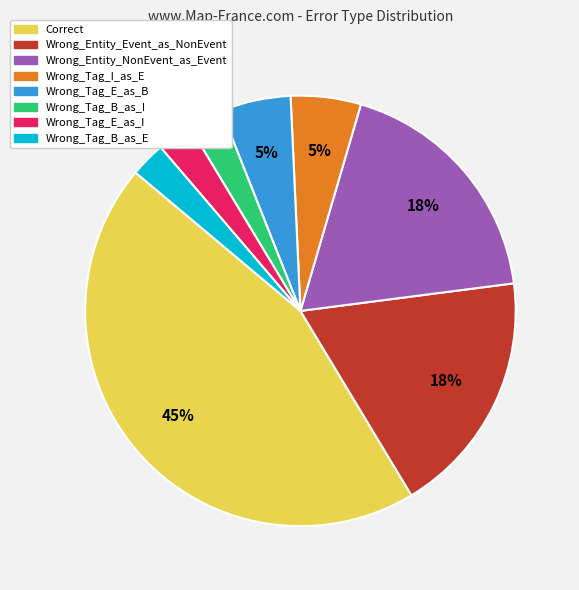

What is the largest slice in the pie chart?

Correct